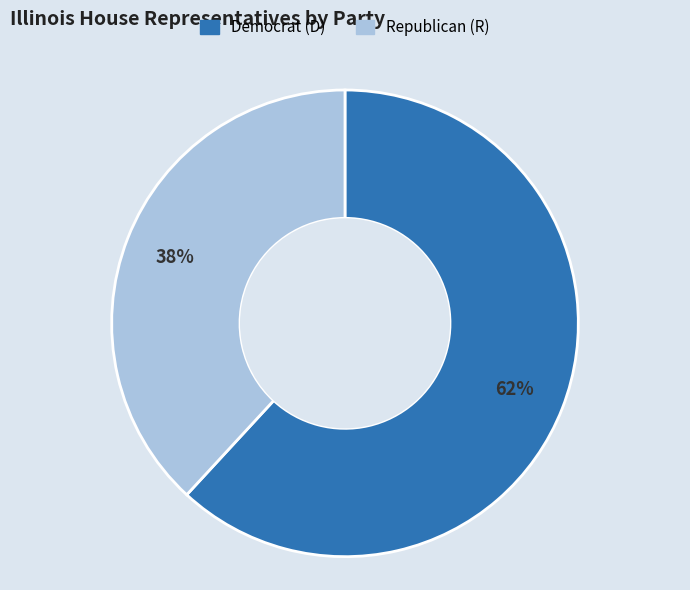

How many segments does this pie chart have?

2